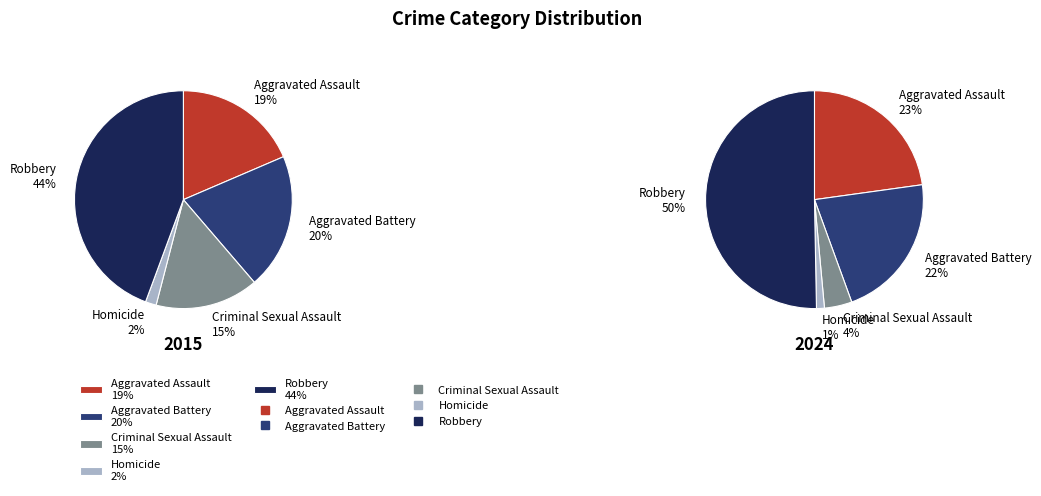

What portion of the pie excludes Aggravated Assault?

81.5%